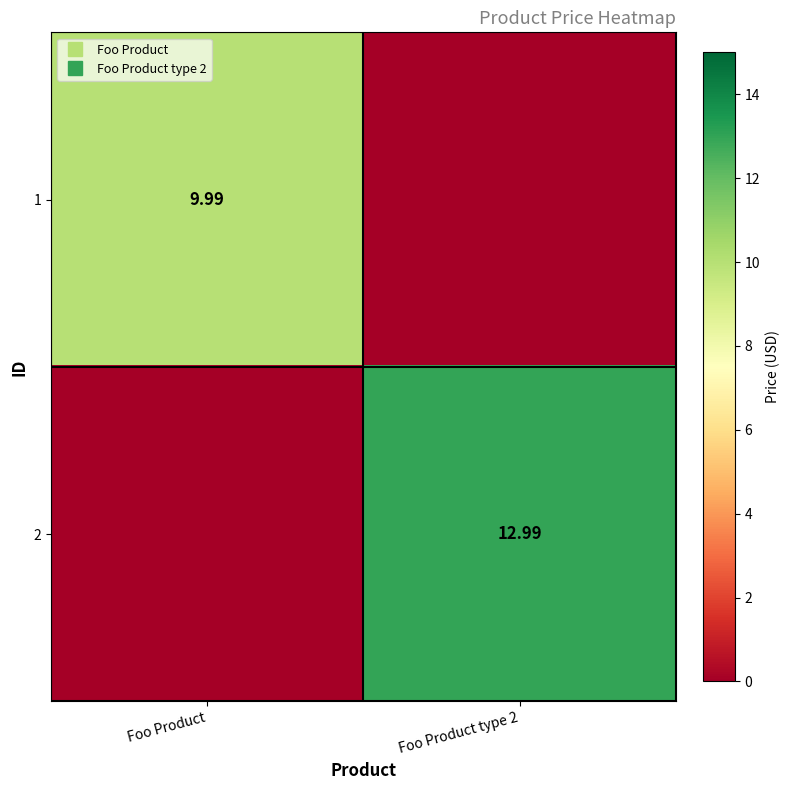

What is the difference between the 2 values at Foo Product type 2 and Foo Product?

13.0